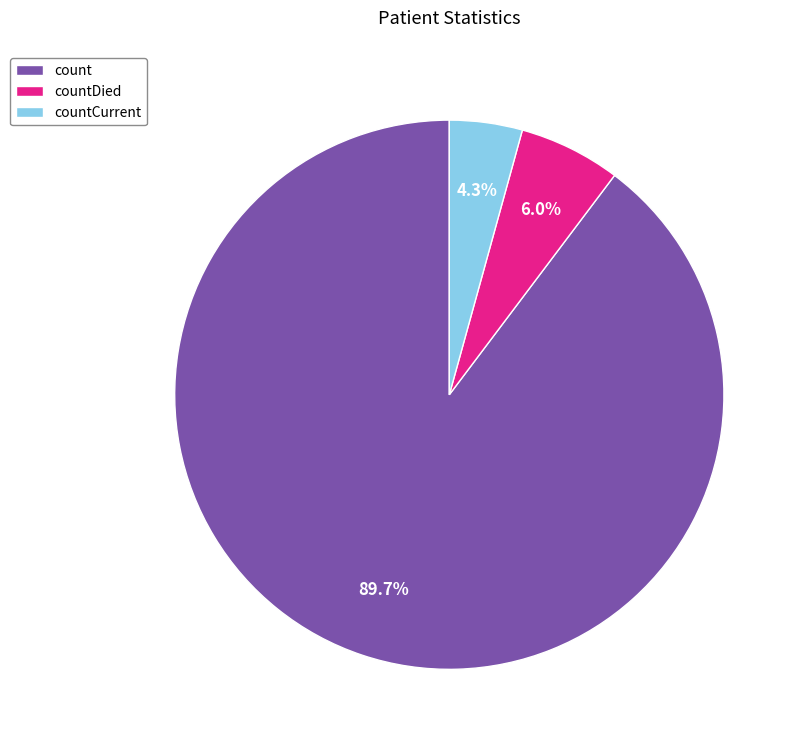

Does any single category account for the majority?

Yes